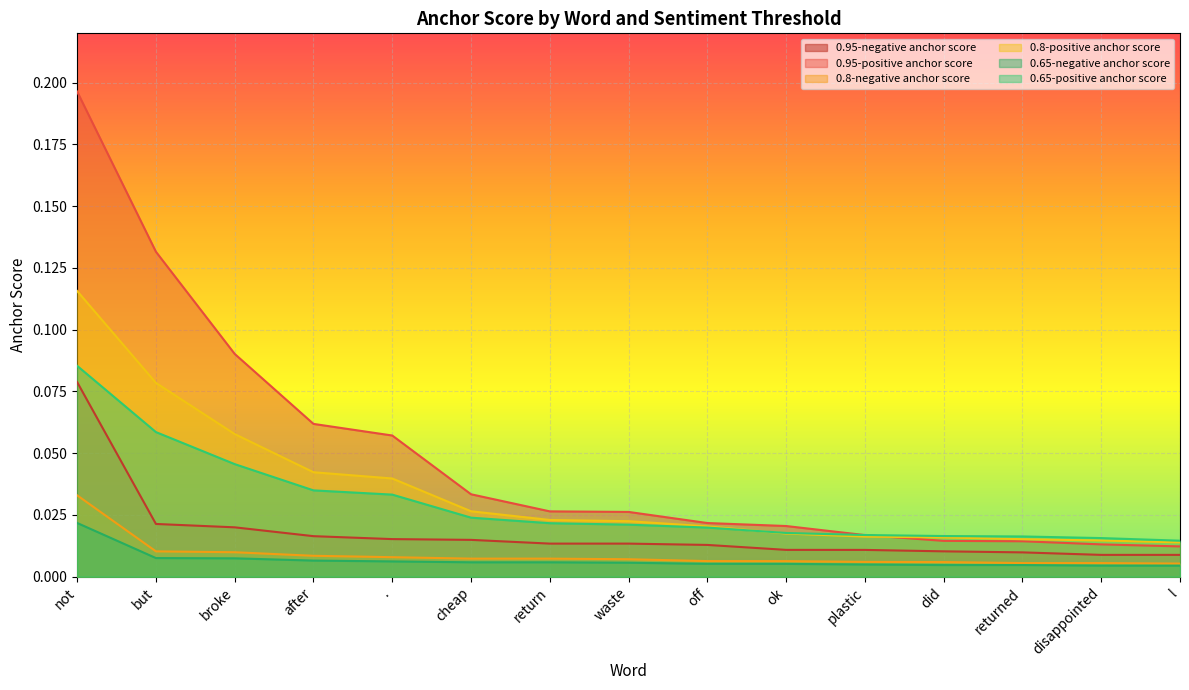

True or false: 0.95-negative anchor score has a value of 0.0 at disappointed.

True